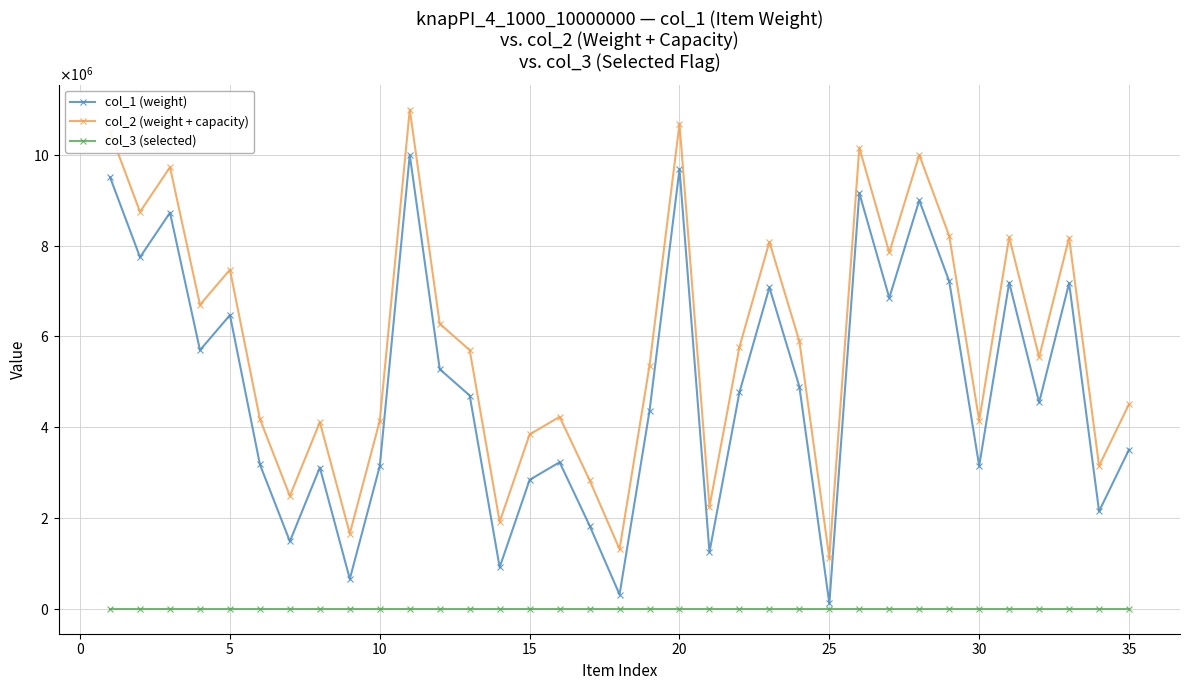

Is this an area chart (filled region under the line)?

No